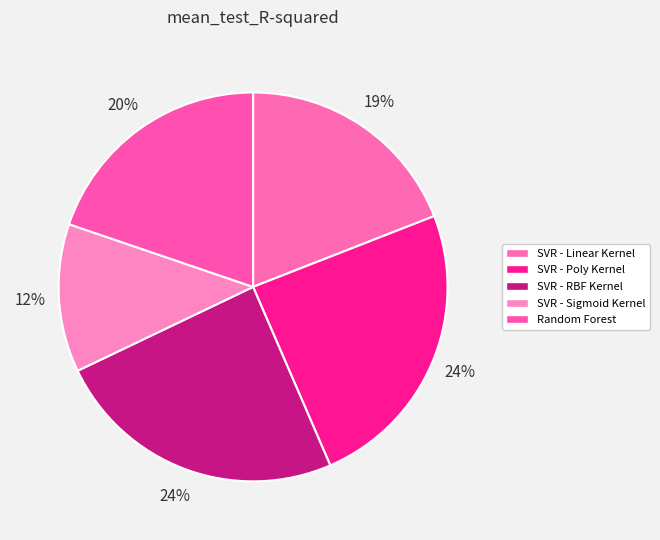

To the nearest percent, what portion does SVR - Poly Kernel represent?

24%